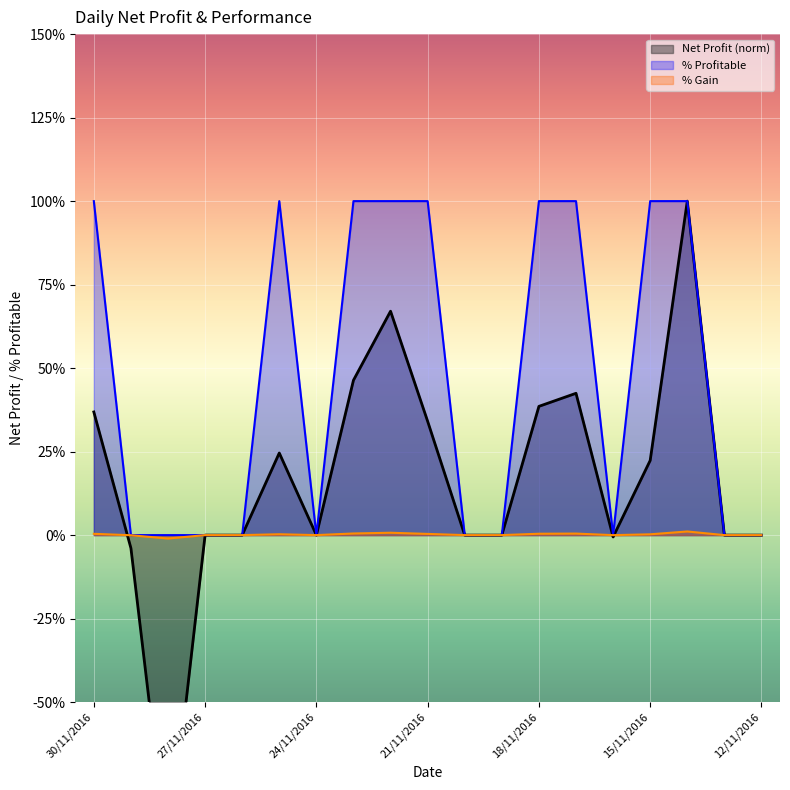

True or false: % Profitable and Net Profit intersect in this chart.

False